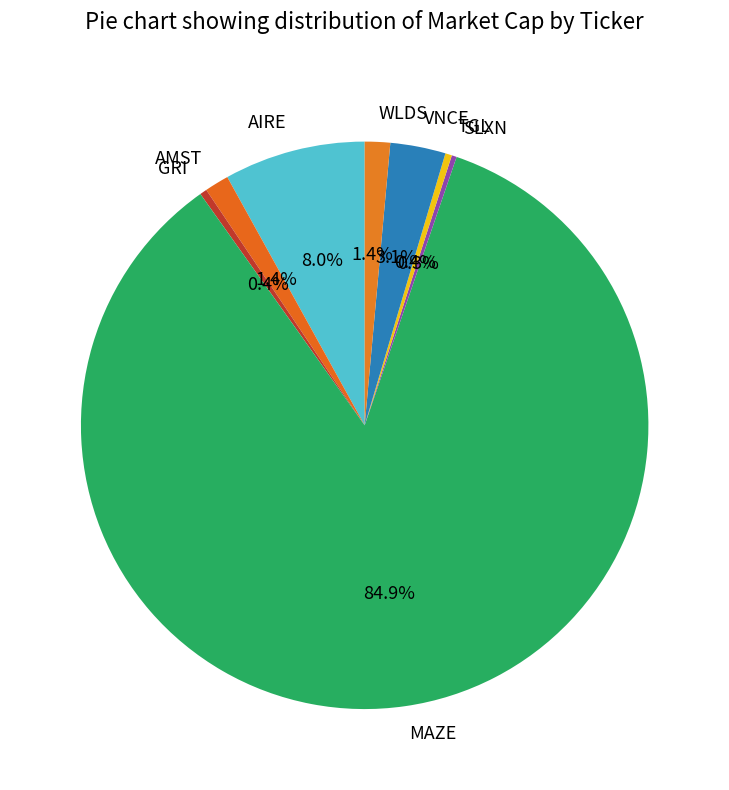

What is the majority slice?

MAZE